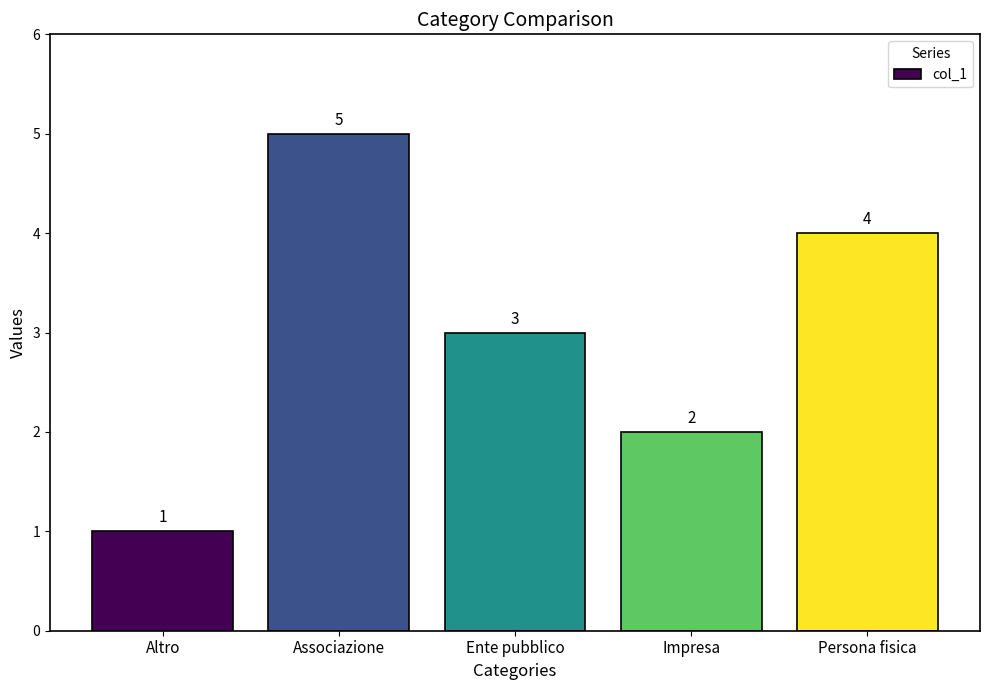

What is the label of the 3rd bar from the right?

Ente pubblico